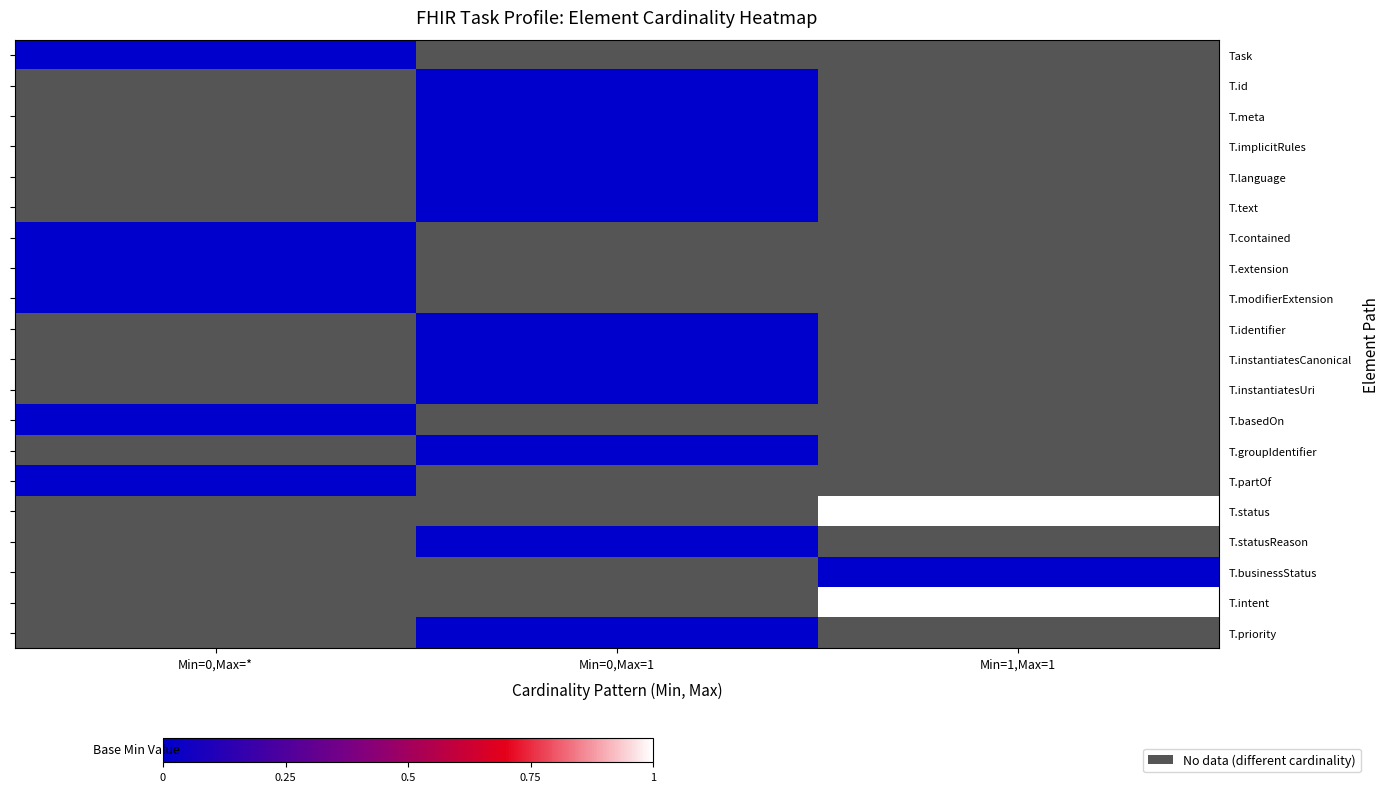

What is the total value across all series at Min=0,Max=1?

-9